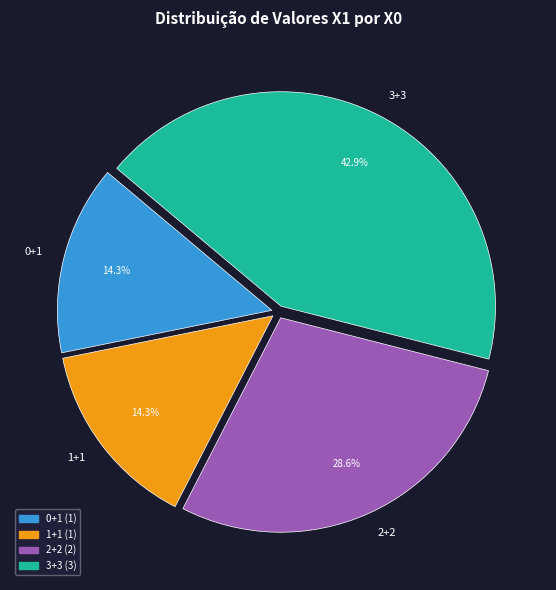

Is it true that 3+3 is 43% of the pie?

True